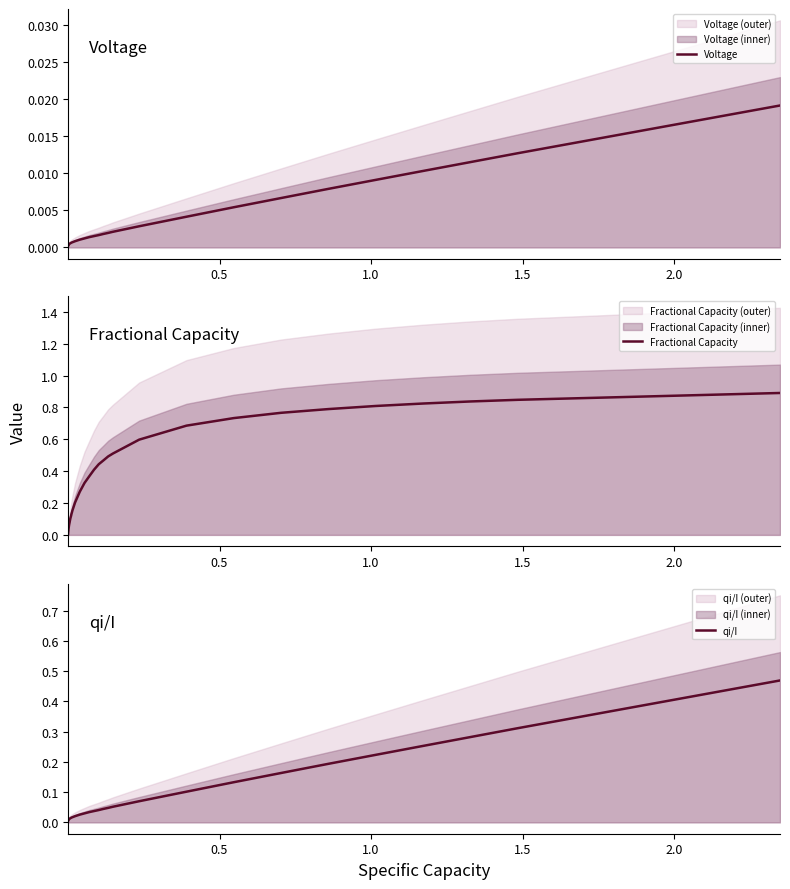

Rank the series by their average value, from lowest to highest.

Voltage, qi/I, Fractional Capacity